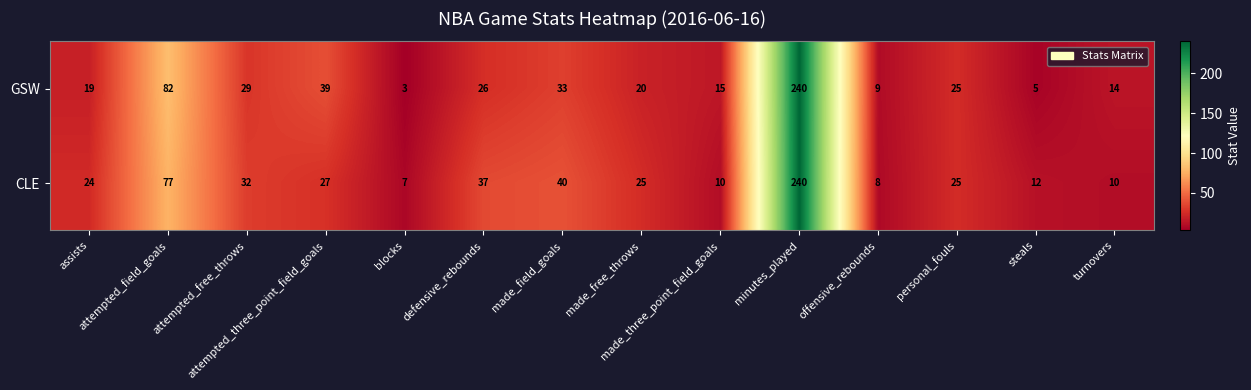

Which series has the largest total across all categories?

CLE